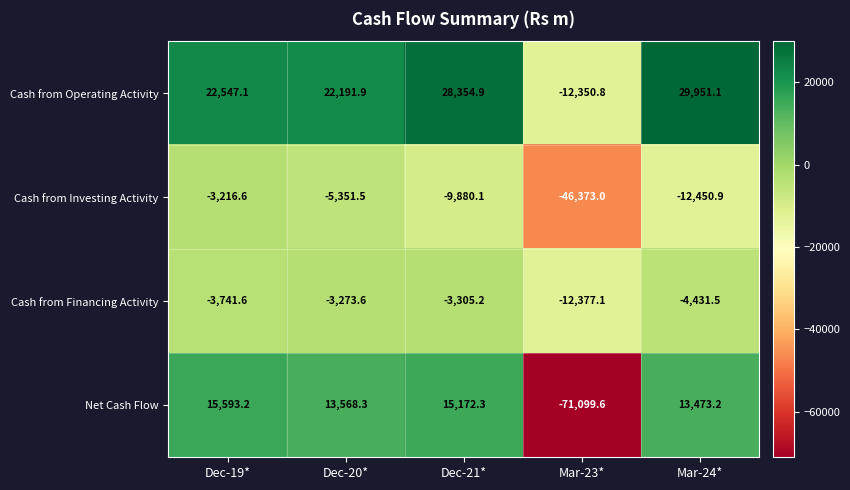

What is the difference between the Net Cash Flow values at Dec-21* and Mar-24*?

1699.1